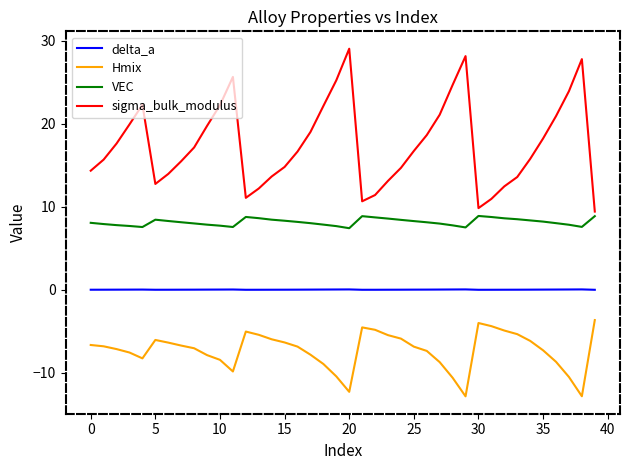

Which series has the widest spread of values?

sigma_bulk_modulus